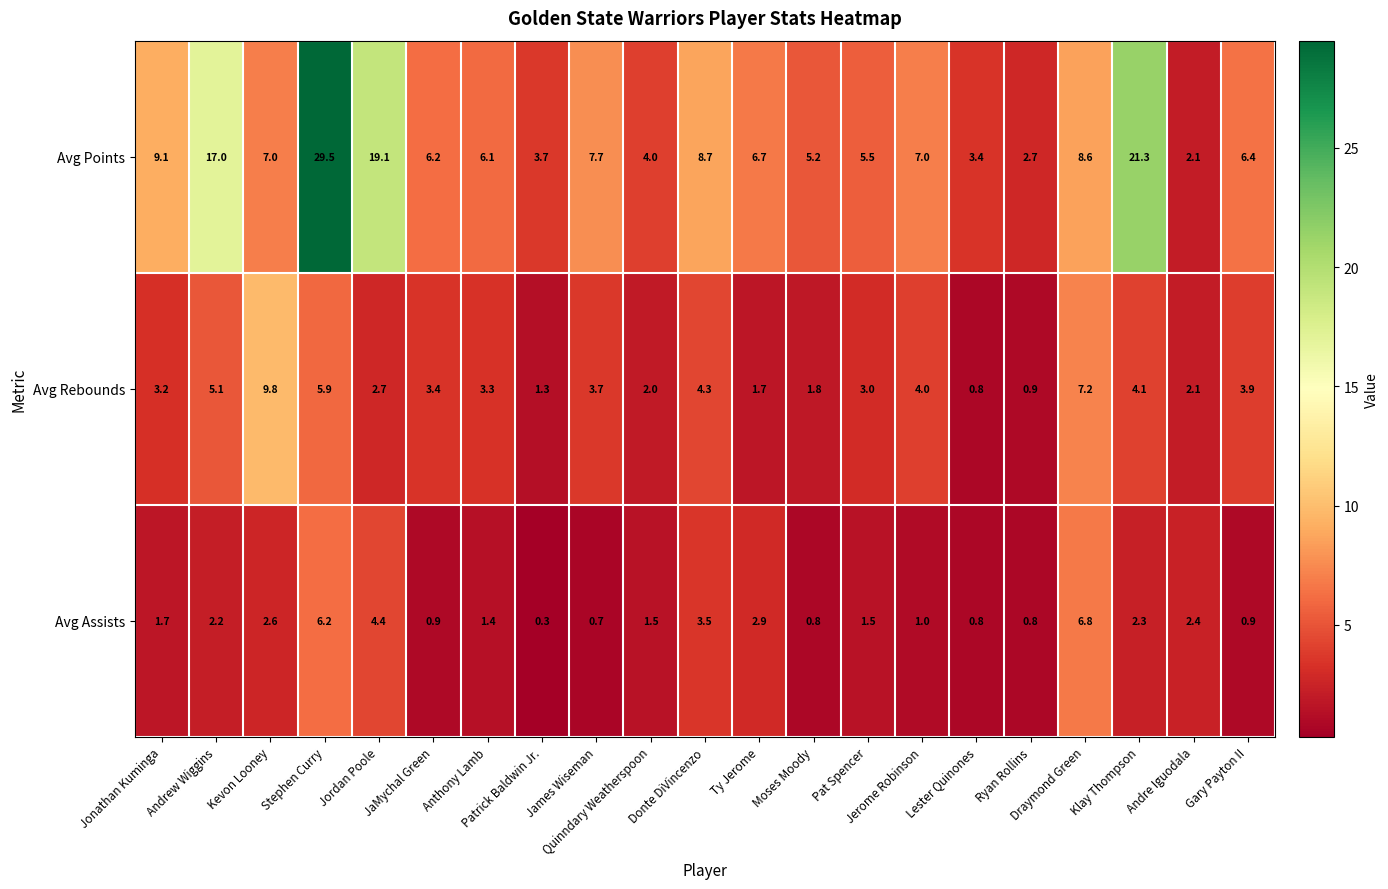

Which series has the largest total across all categories?

Avg Points